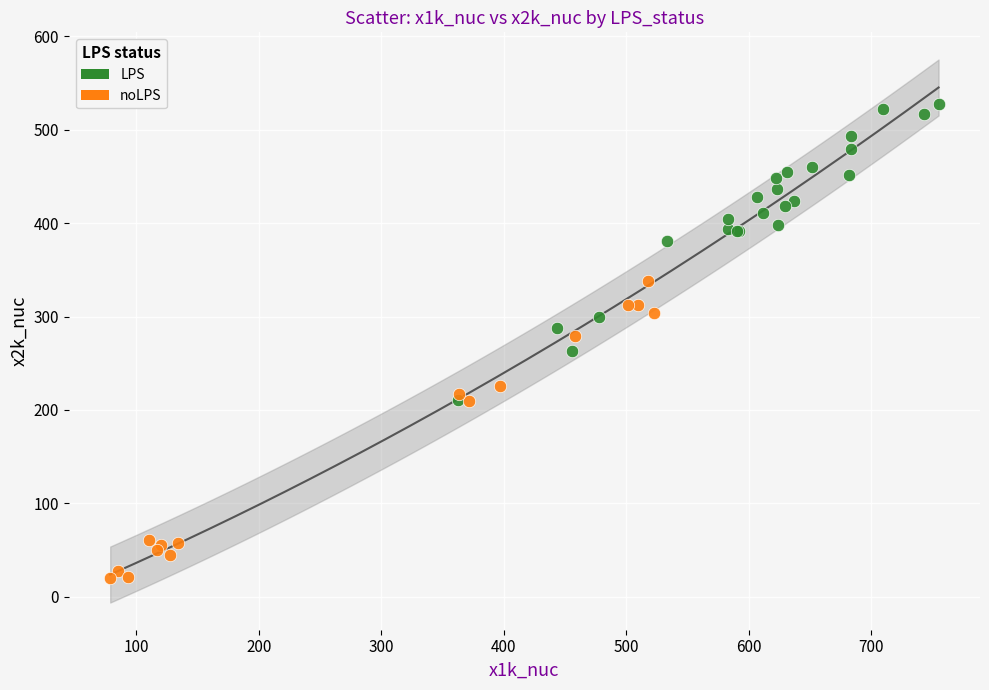

Which series contains the lowest Y value?

noLPS